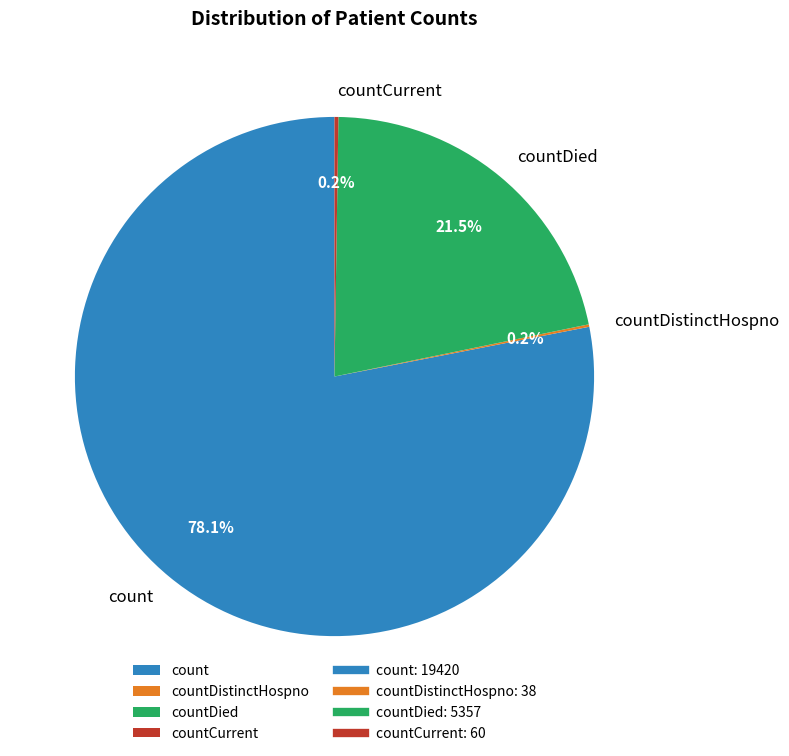

Is there a majority slice in this chart?

Yes